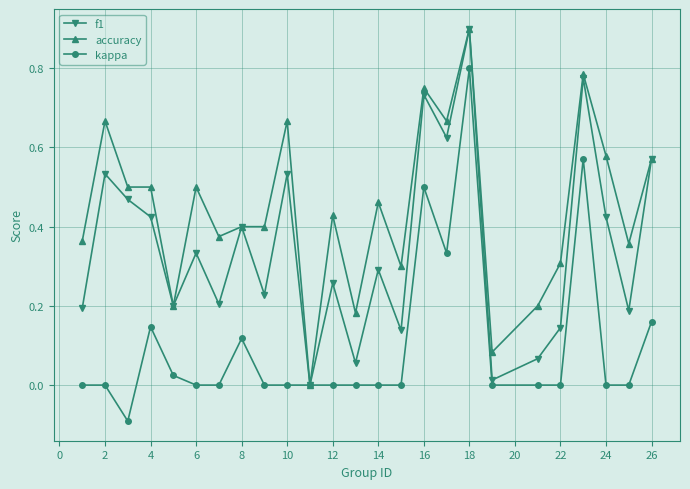

Which series has the largest total across all categories?

accuracy